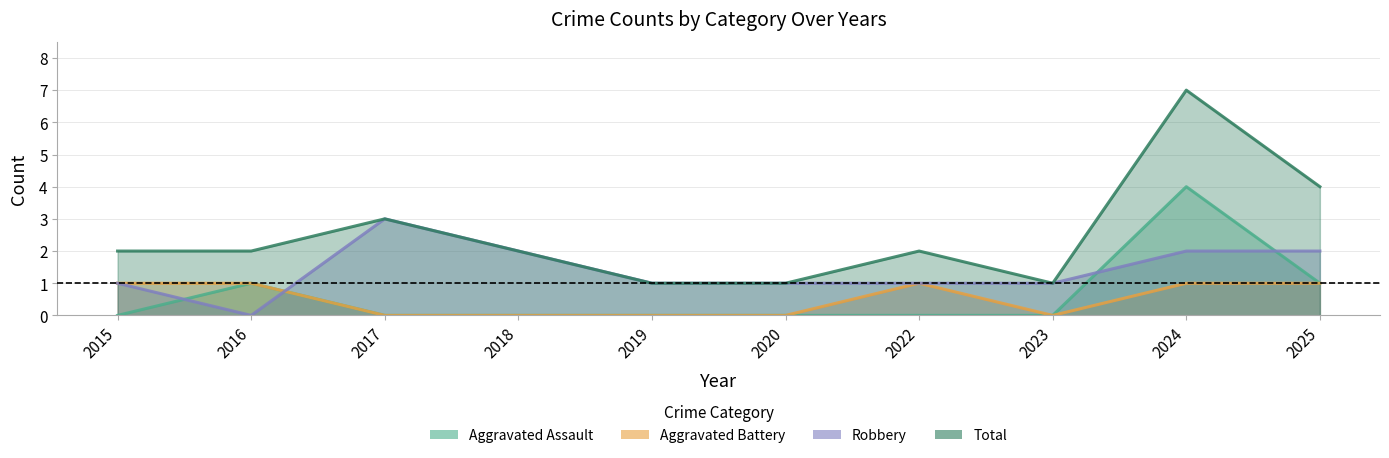

Reading right to left, list all the values displayed in this chart.

Aggravated Assault: 2025=1	2024=4	2023=0	2022=0	2020=0	2019=0	2018=0	2017=0	2016=1	2015=0
Aggravated Battery: 2025=1	2024=1	2023=0	2022=1	2020=0	2019=0	2018=0	2017=0	2016=1	2015=1
Robbery: 2025=2	2024=2	2023=1	2022=1	2020=1	2019=1	2018=2	2017=3	2016=0	2015=1
Total: 2025=4	2024=7	2023=1	2022=2	2020=1	2019=1	2018=2	2017=3	2016=2	2015=2